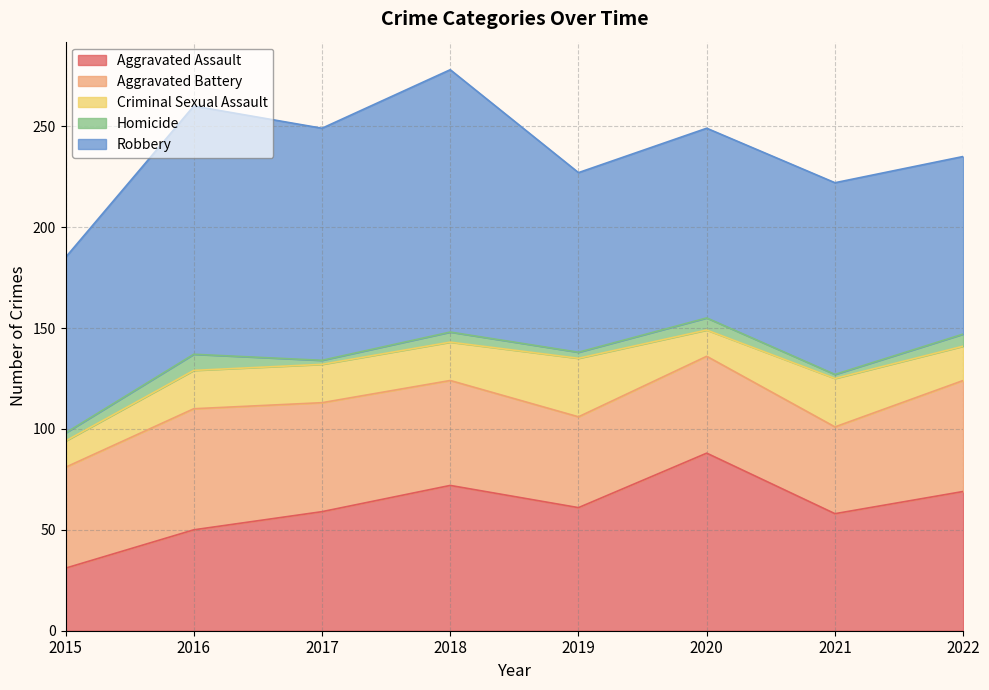

The Aggravated Battery series shows 55 at 2022. True or false?

True